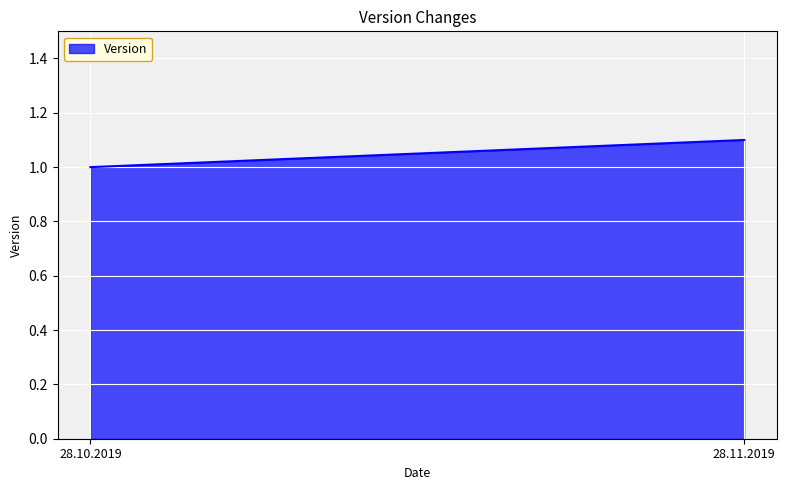

Where is the data nearest to the value 1?

28.10.2019